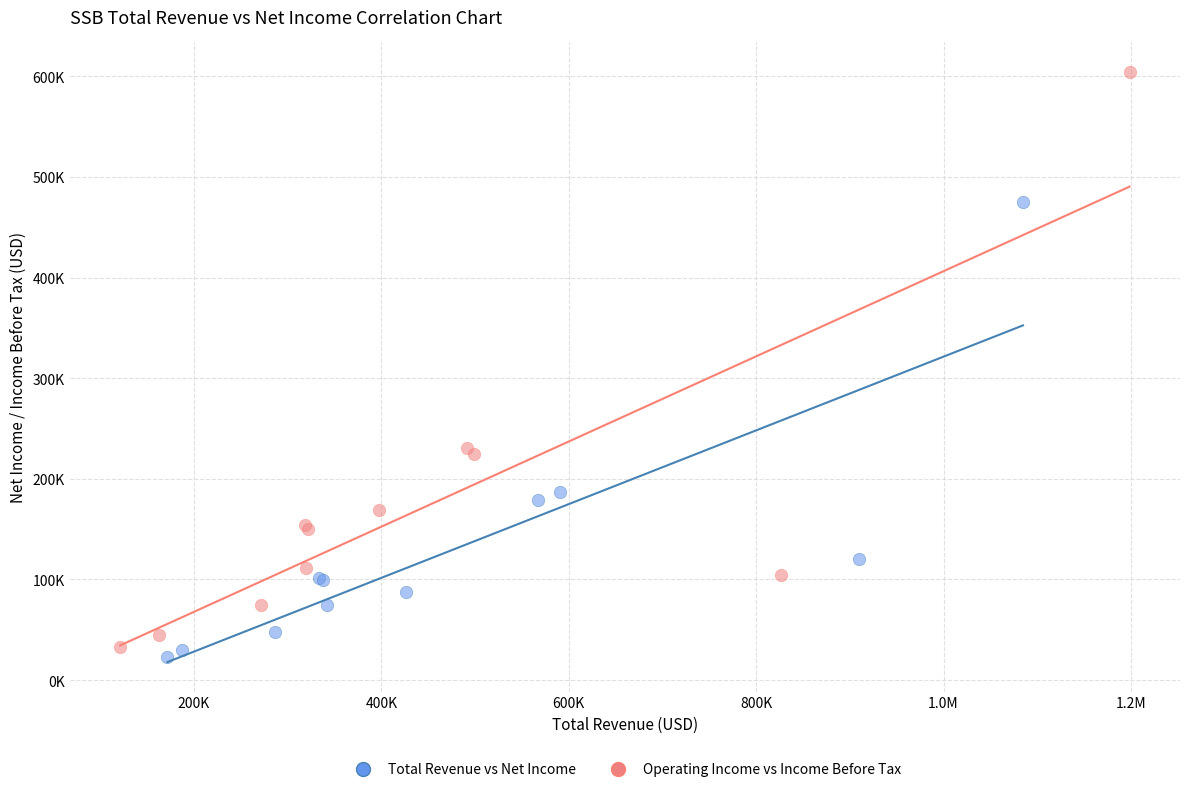

Which series has the widest spread of Y values?

Operating Income vs Income Before Tax